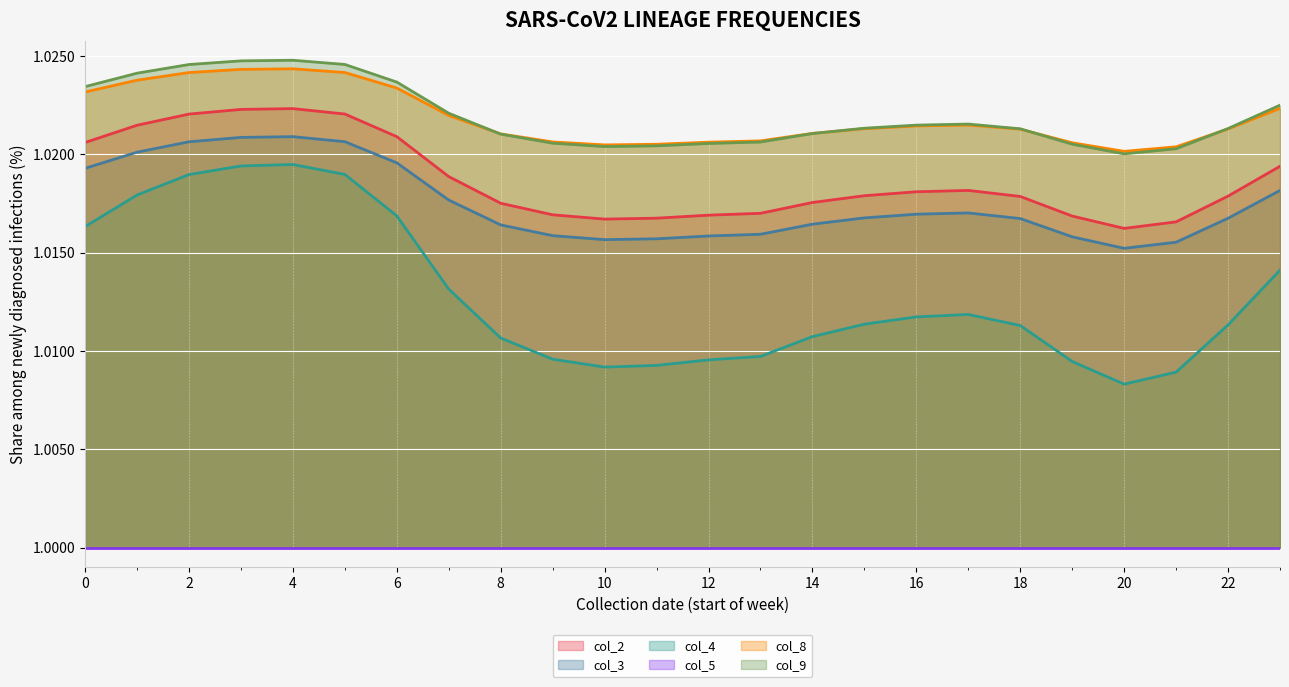

Between 20 and 5, which is larger?

5